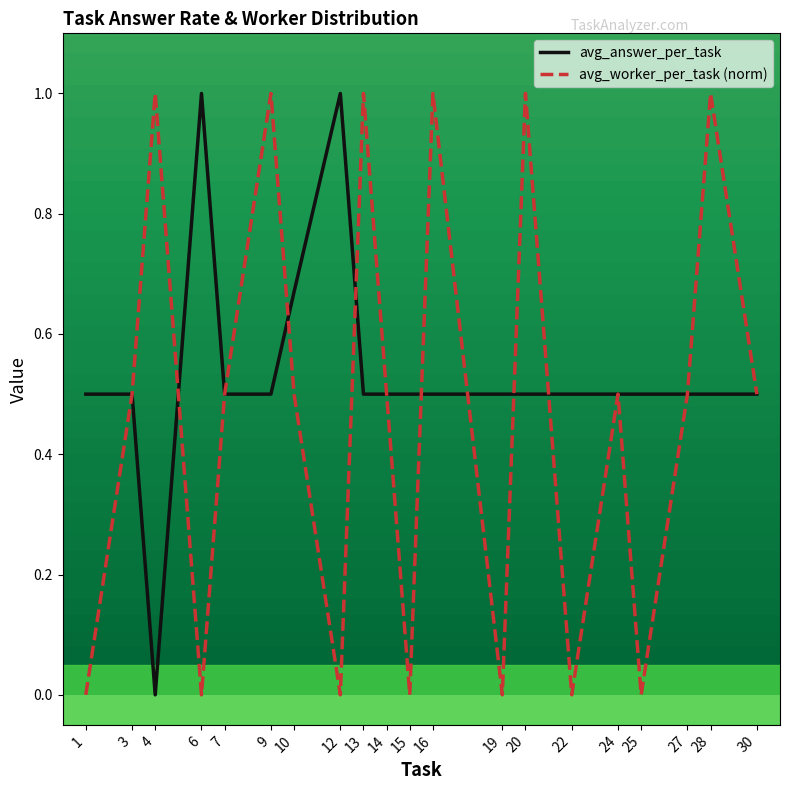

What is the maximum value for avg_answer_per_task?

1.0